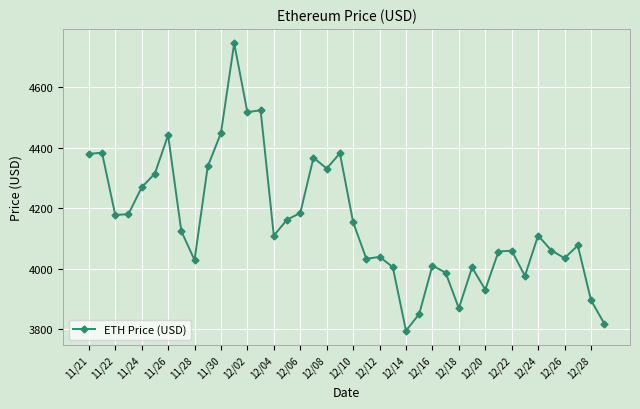

How many lines are shown in the chart?

1